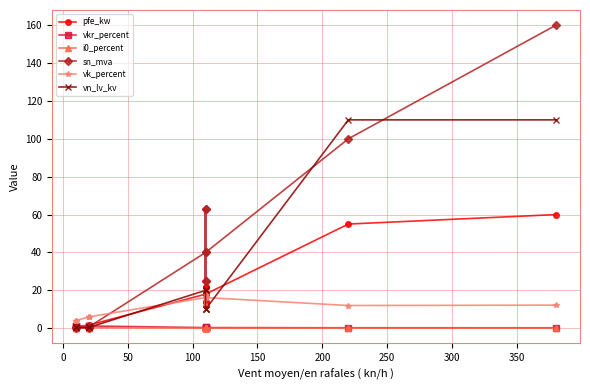

The value of sn_mva at 0 is 1.1. True or false?

False